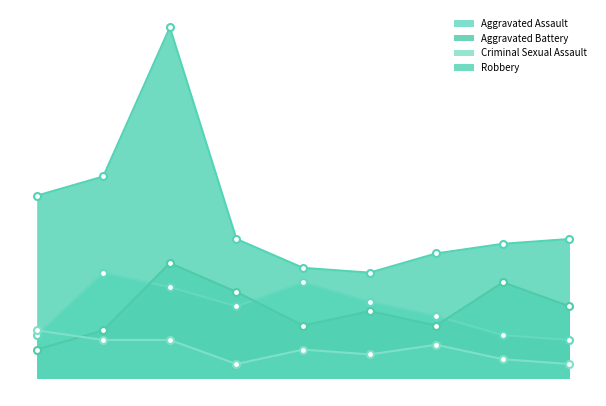

Reading right to left, transcribe all the data shown in this chart.

Aggravated Assault: 2023=8	2022=9	2021=13	2020=16	2019=20	2018=15	2017=19	2016=22	2015=9
Aggravated Battery: 2023=15	2022=20	2021=11	2020=14	2019=11	2018=18	2017=24	2016=10	2015=6
Criminal Sexual Assault: 2023=3	2022=4	2021=7	2020=5	2019=6	2018=3	2017=8	2016=8	2015=10
Robbery: 2023=29	2022=28	2021=26	2020=22	2019=23	2018=29	2017=73	2016=42	2015=38